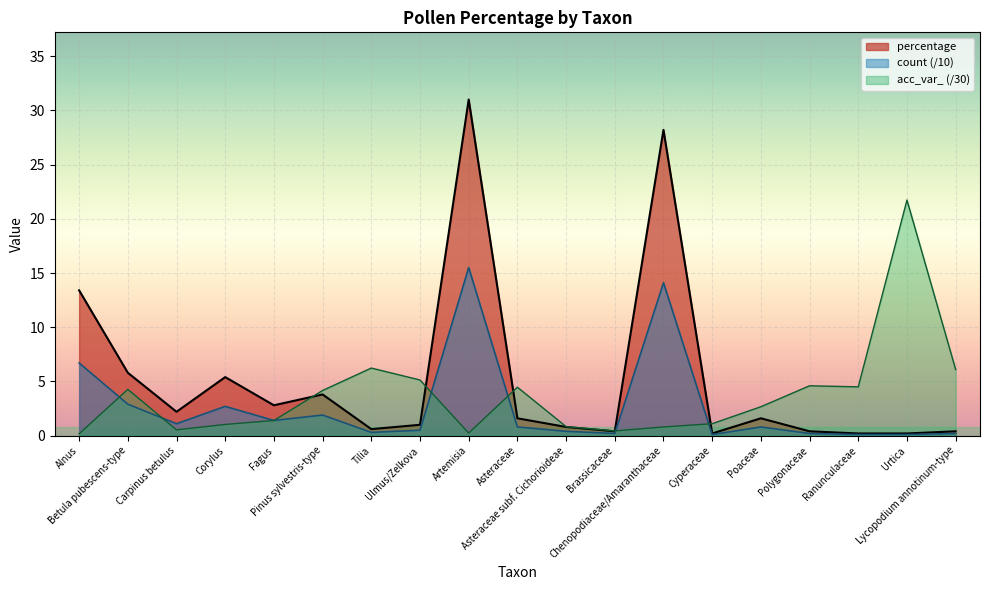

Between which two adjacent categories do acc_var_ and count first intersect?

Alnus and Betula pubescens-type